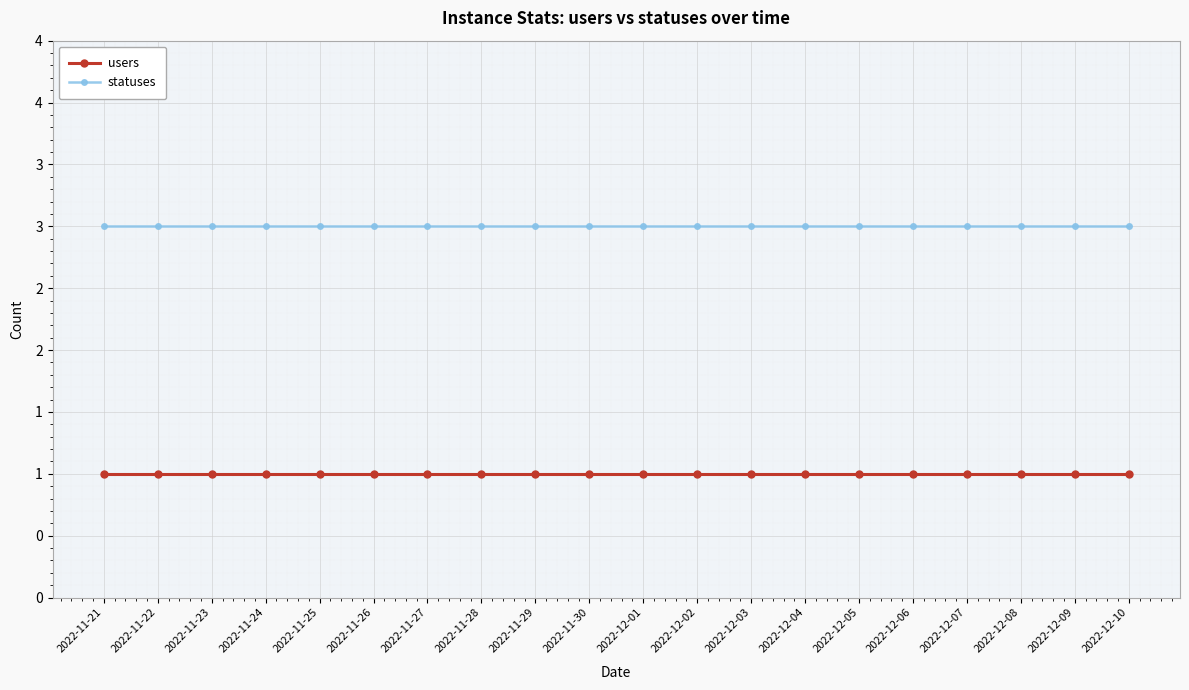

What is the label of the 13th point from the right?

2022-11-28